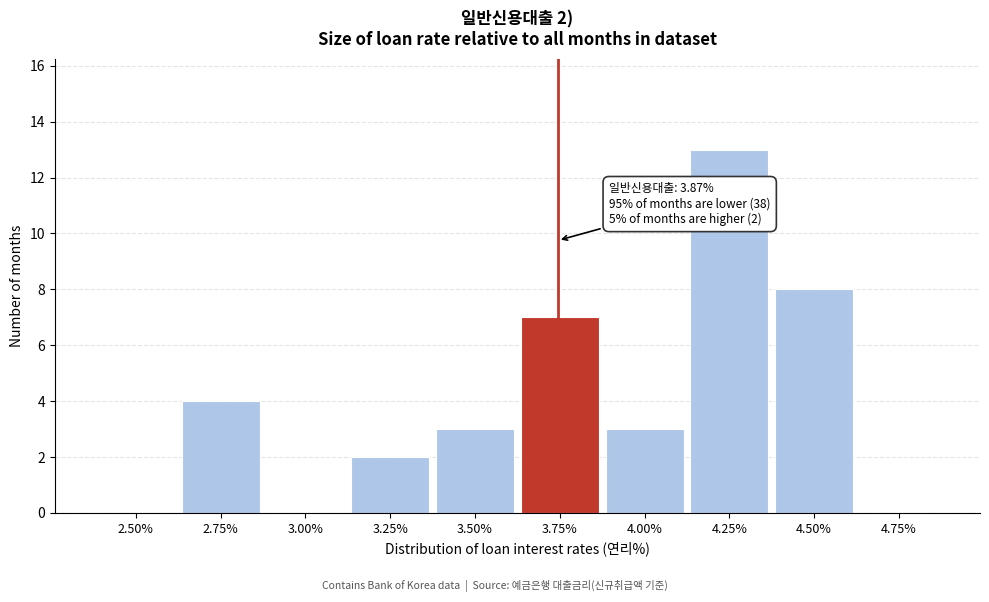

Reading left to right, what are all the values shown in this chart?

2.50%=0	2.75%=4	3.00%=0	3.25%=2	3.50%=3	3.75%=7	4.00%=3	4.25%=13	4.50%=8	4.75%=0